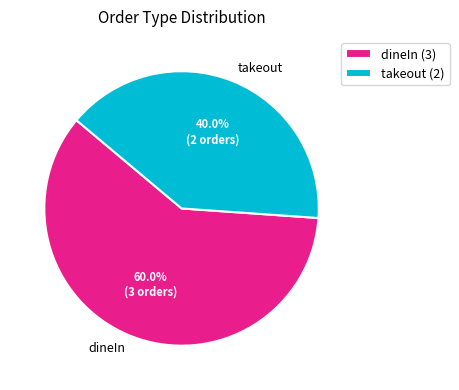

Is the sum of takeout and dineIn greater than half?

Yes